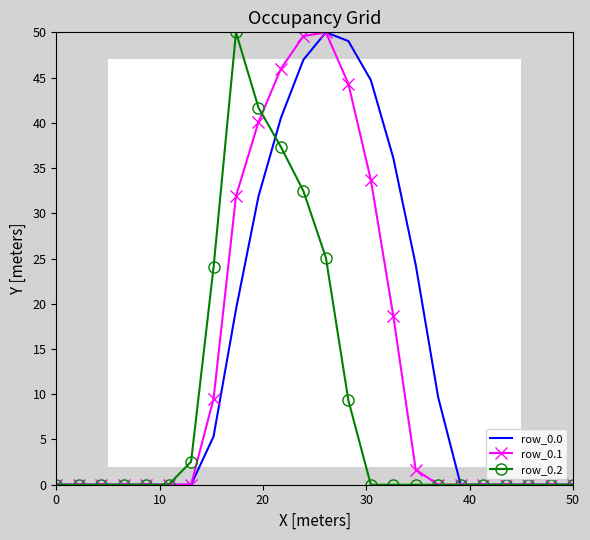

Rank the series by their average value, from highest to lowest.

row_0.0, row_0.1, row_0.2